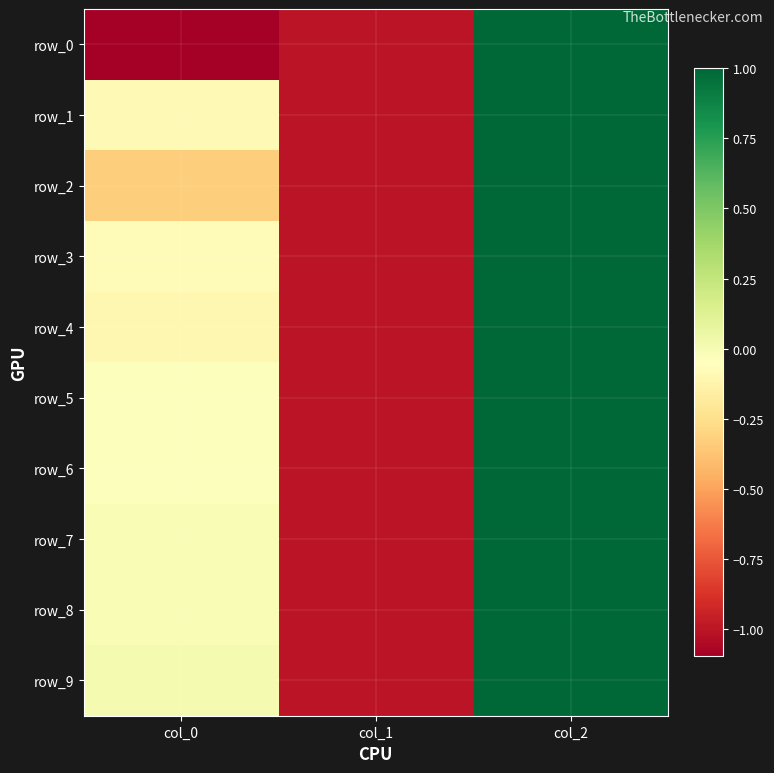

How many negative values does the row_0 series have?

2